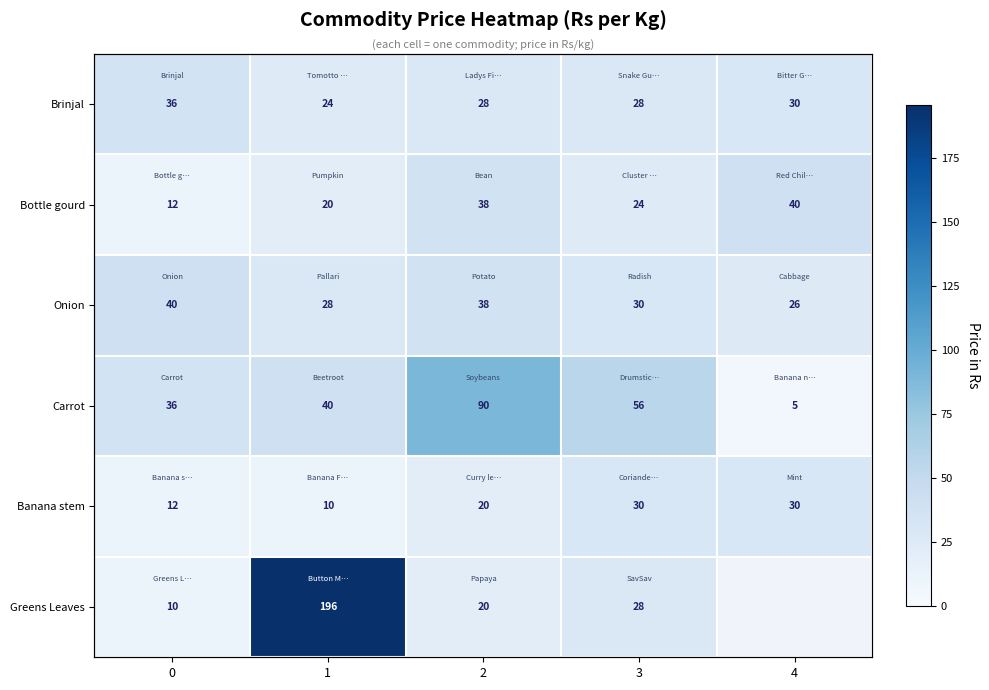

Between 3 and 4, which series saw the biggest shift?

Carrot